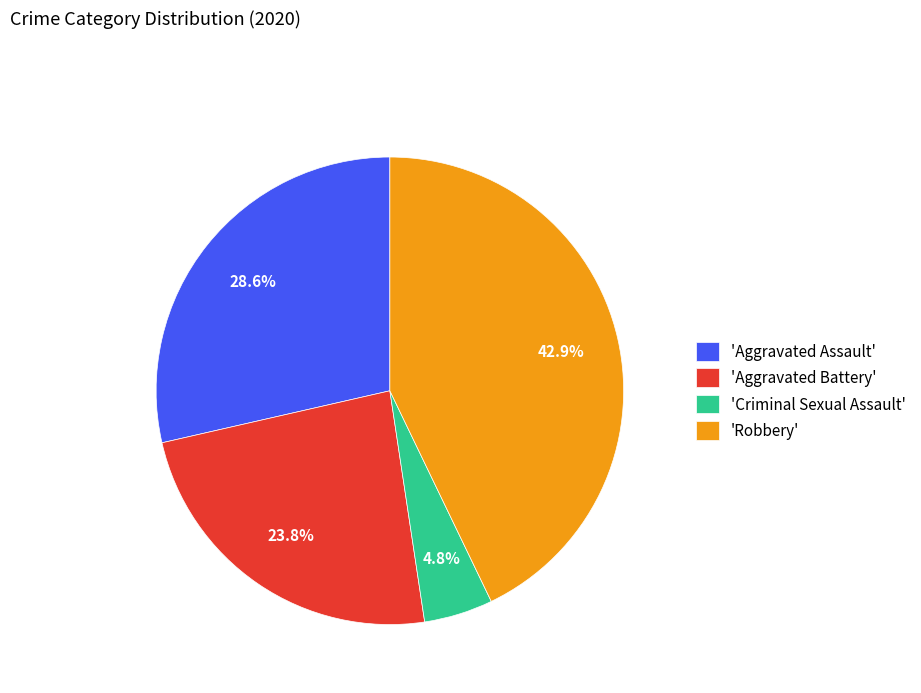

Does any single category account for the majority?

No